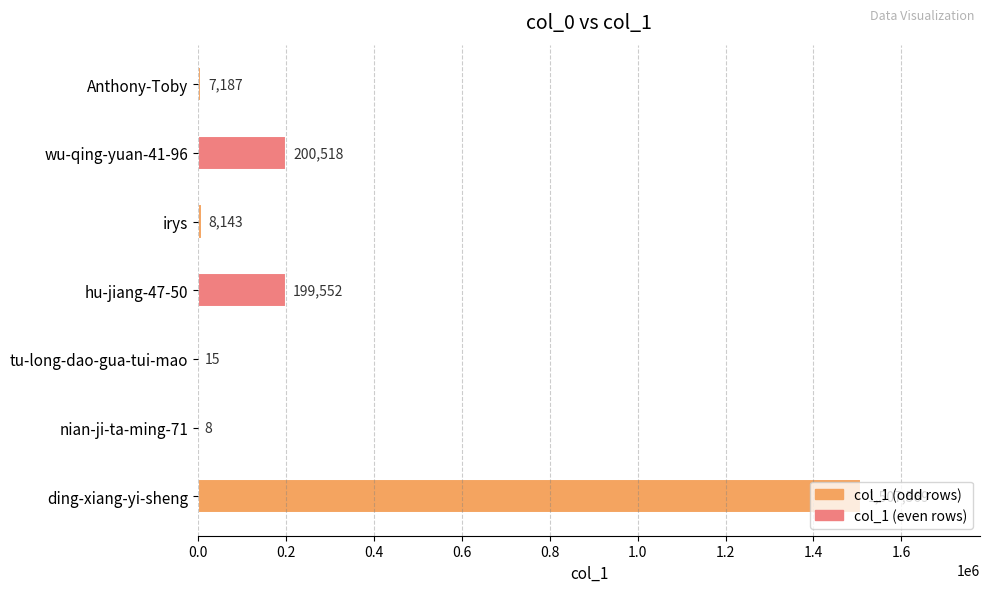

Is it true that the value at irys is 8143?

True